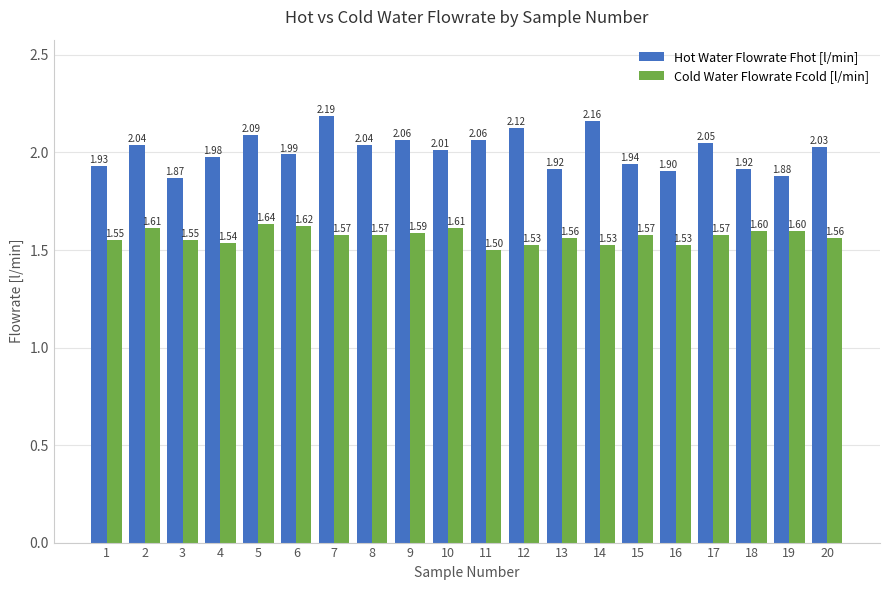

What is the difference between the highest and lowest values at 17?

0.5